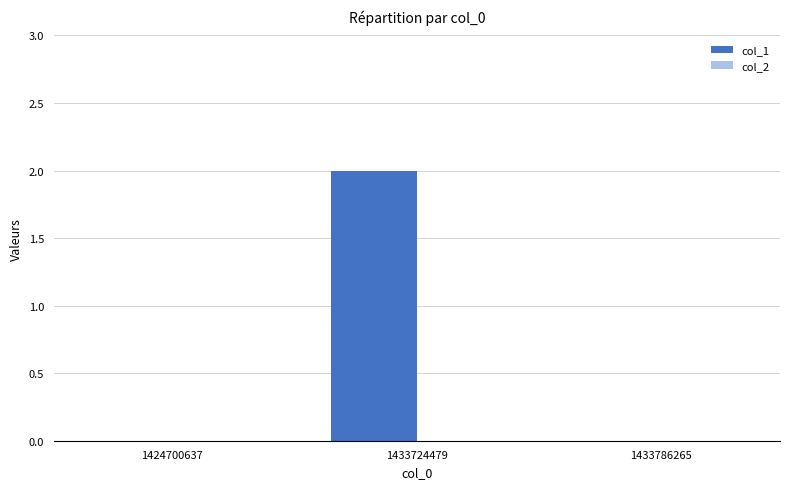

Which category has the highest value across all series?

1433724479